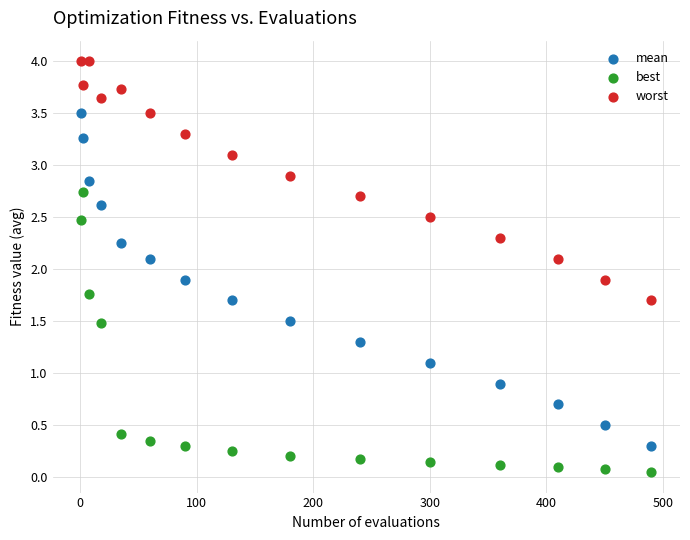

Which series reaches the maximum Y coordinate?

worst